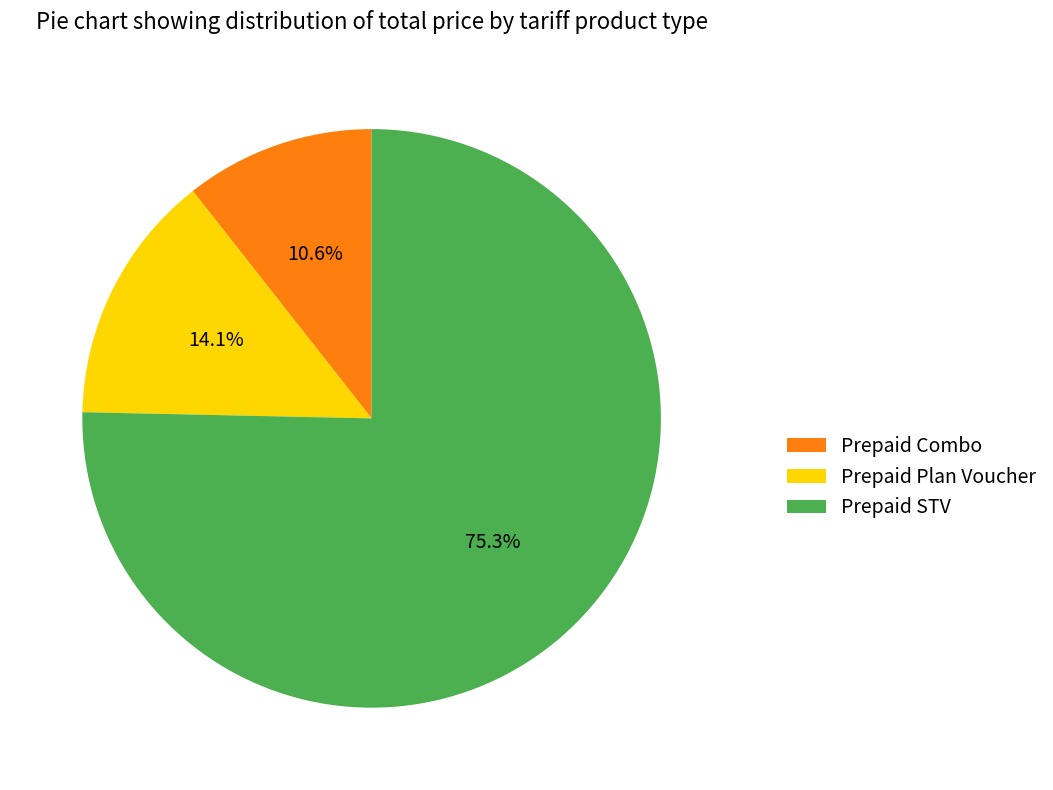

Between Prepaid STV and Prepaid Combo, which is larger?

Prepaid STV